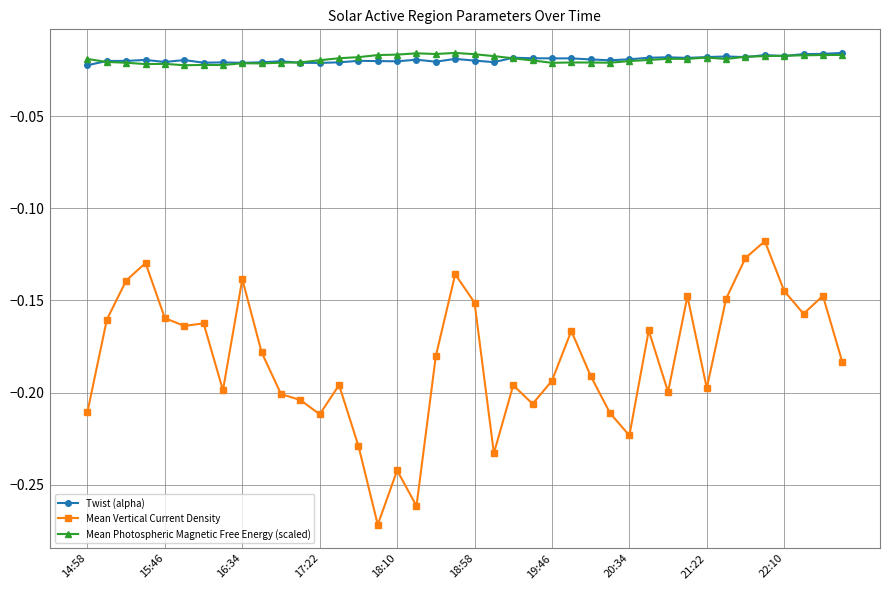

Which series has the widest spread of values?

Mean Vertical Current Density